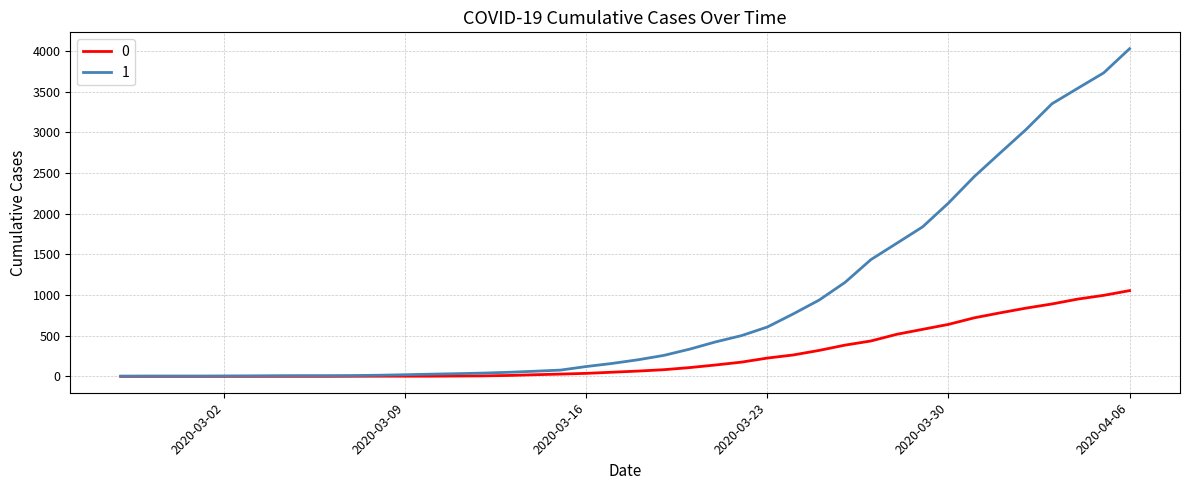

Is this an area chart (filled region under the line)?

No